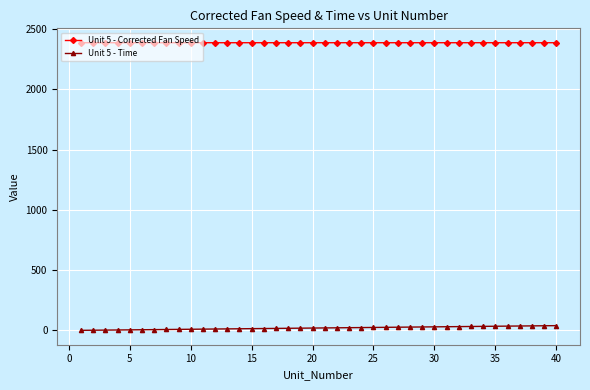

True or false: Unit 5 - Time and Unit 5 - Corrected Fan Speed cross at least once.

False